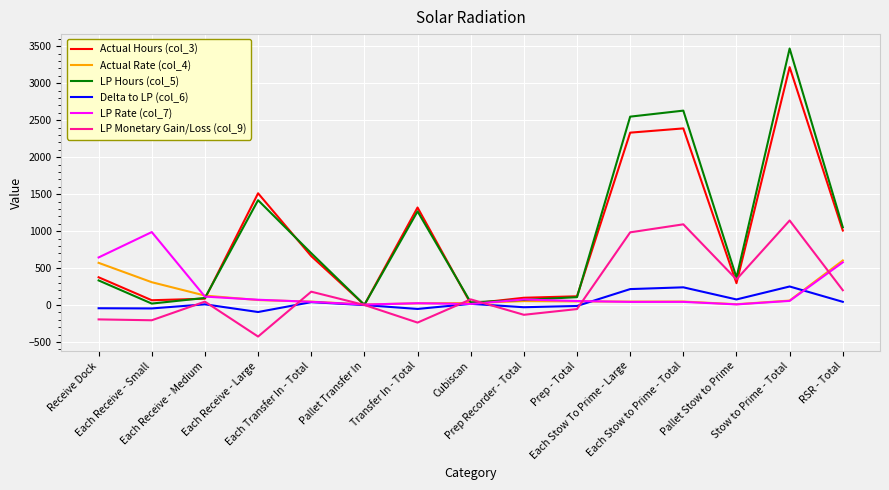

Which series has the largest range (max minus min)?

LP Hours (col_5)